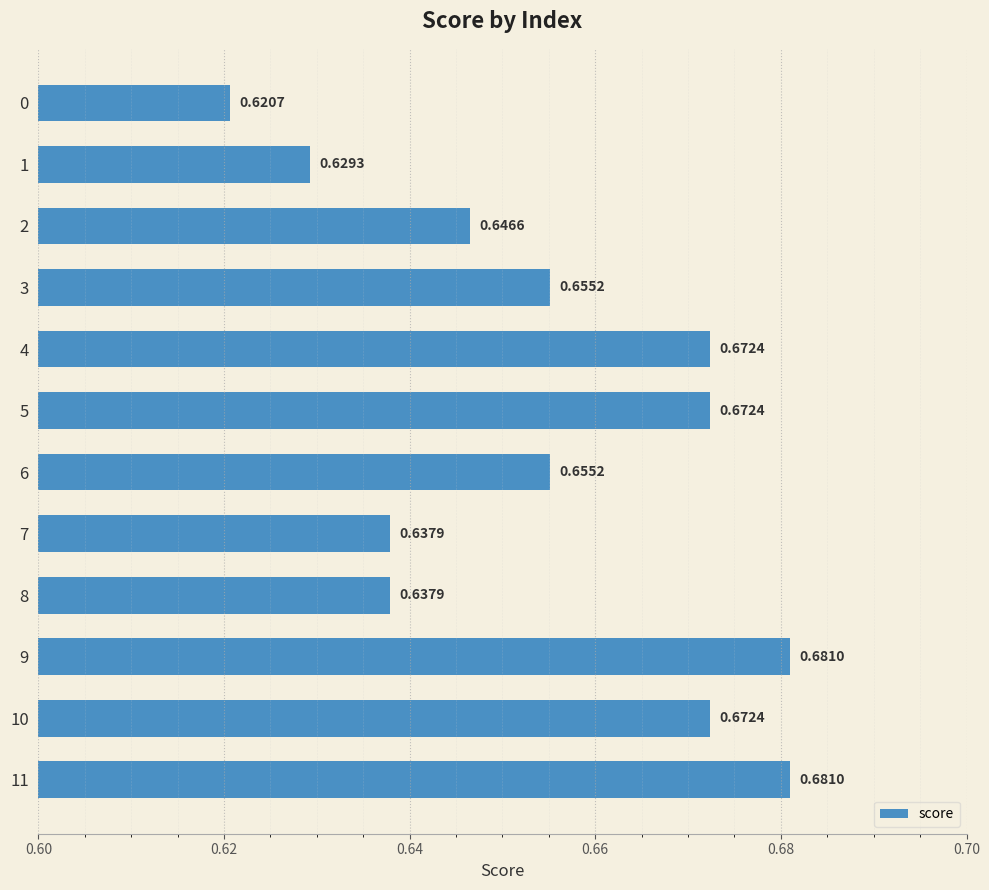

Is it true that the value at 7 is 1.0?

False